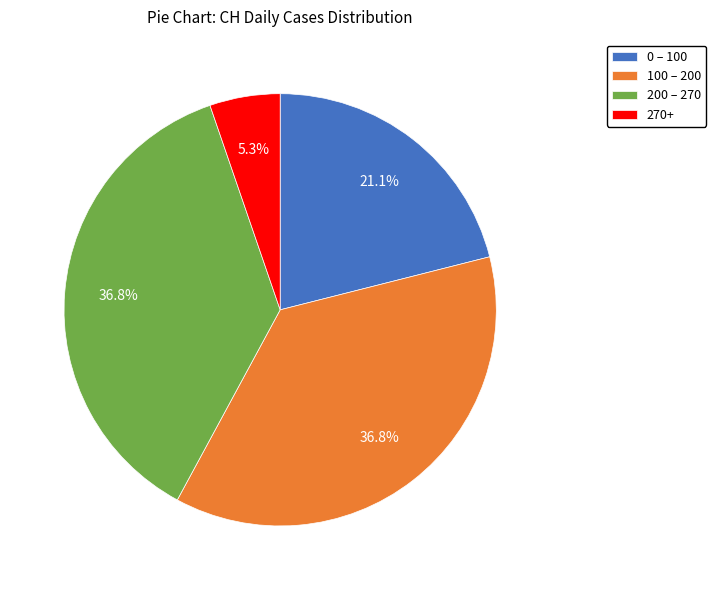

How many segments does this pie chart have?

4